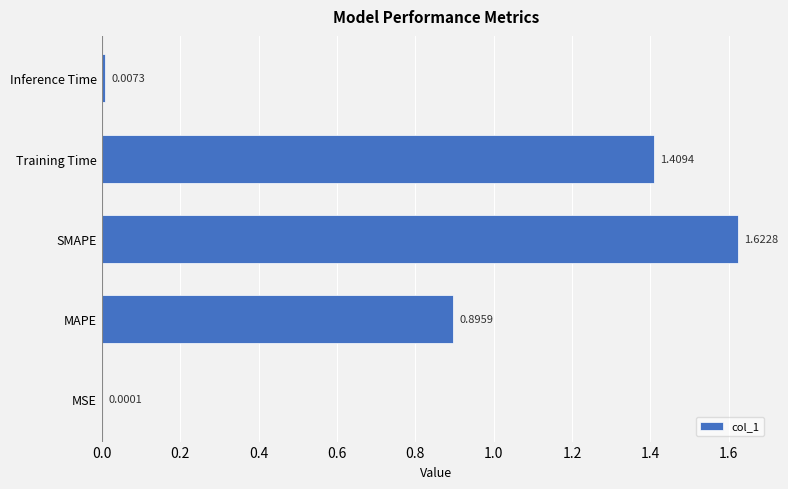

At which category does the chart reach its peak across all series?

SMAPE